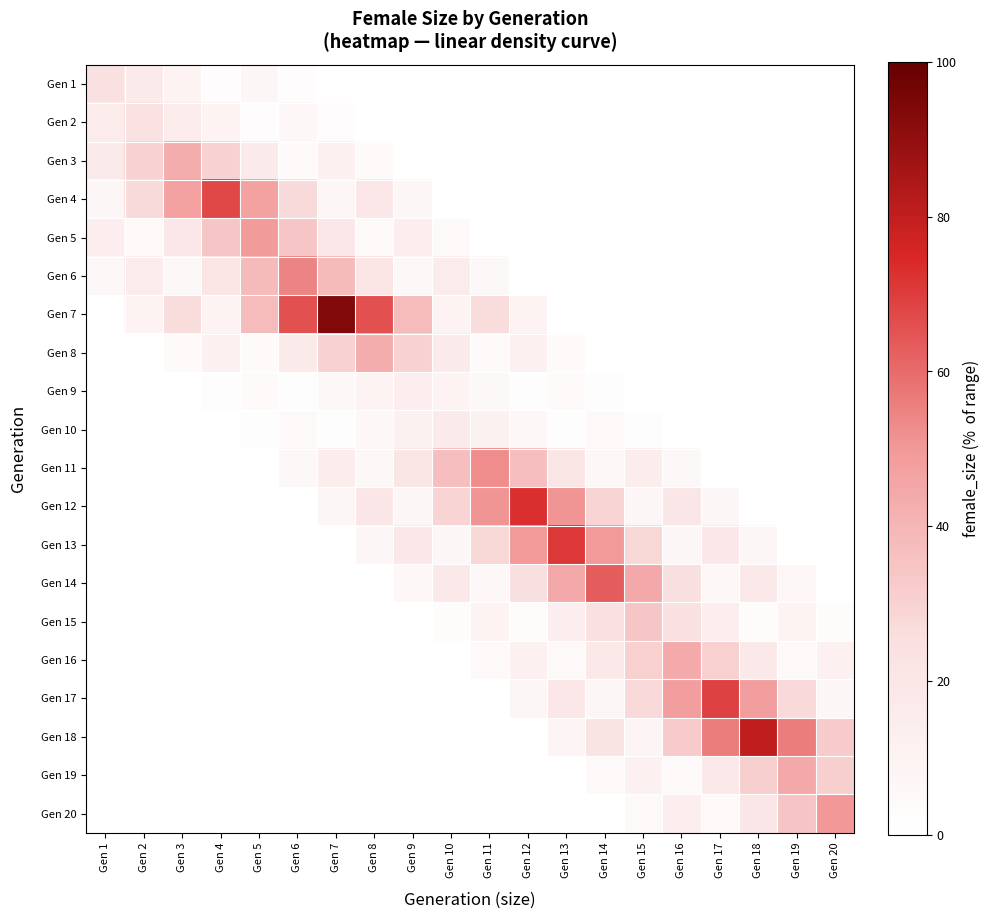

What is the spread (max minus min) of values at Gen 4?

67.5